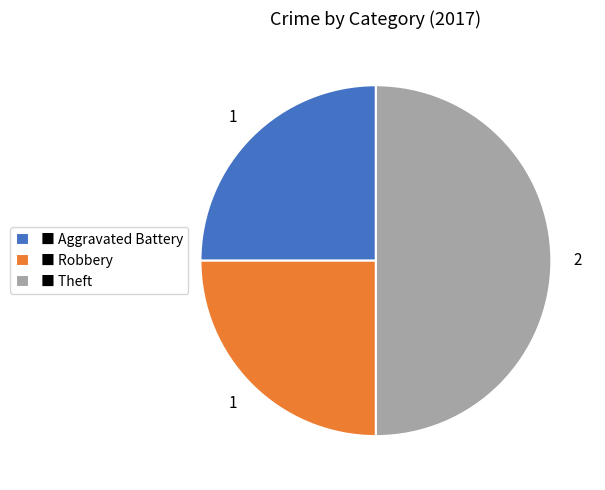

True or false: ■ Aggravated Battery accounts for 35% of the total.

False